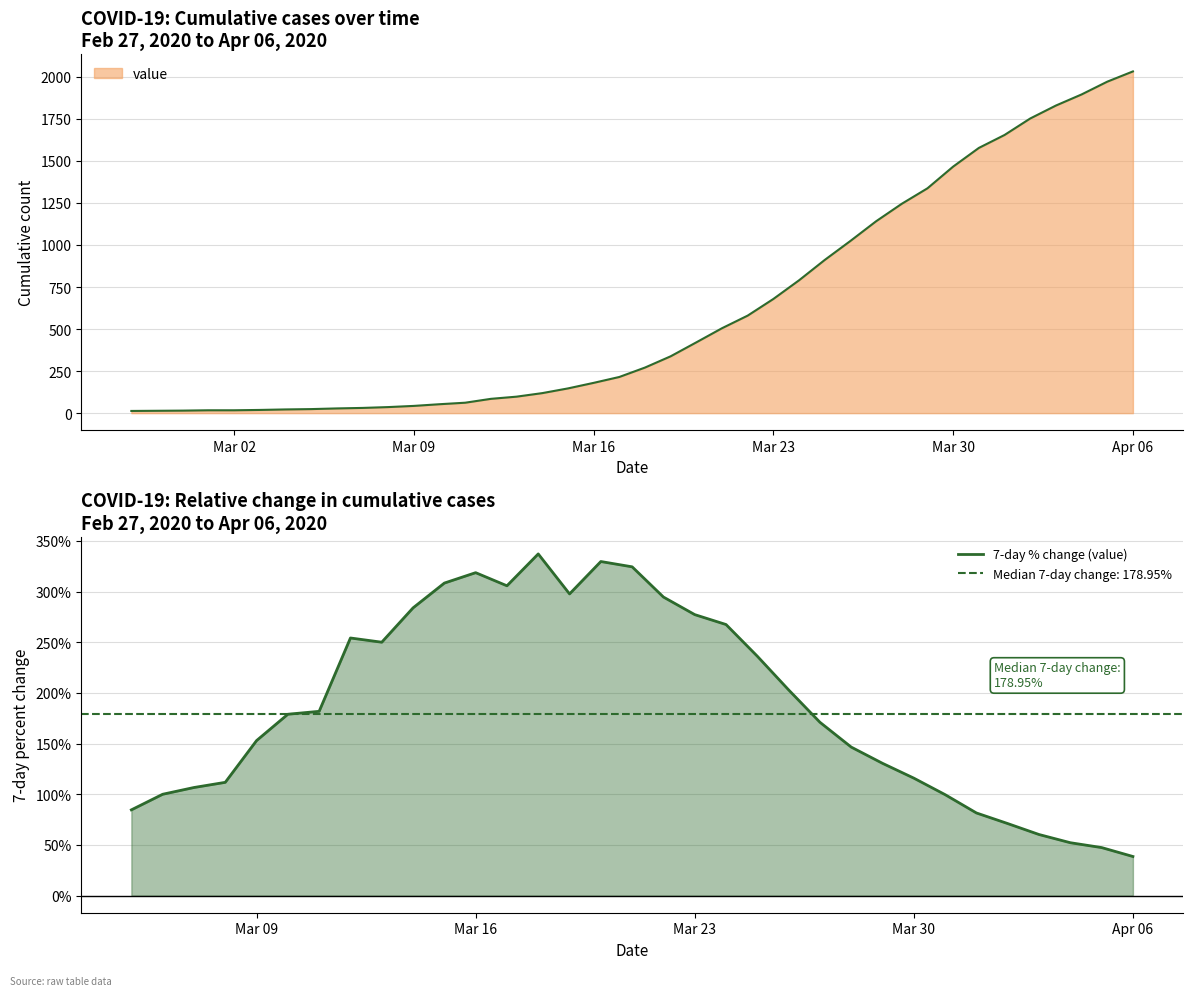

Reading left to right, what are all the values shown in this chart?

84.6	100.0	106.7	111.8	152.9	178.9	181.8	254.2	250.0	283.9	308.3	318.6	305.7	337.1	297.6	329.6	324.4	294.6	277.2	267.4	236.2	203.0	171.0	146.5	130.5	115.9	99.6	81.6	71.1	60.3	52.2	47.4	38.6